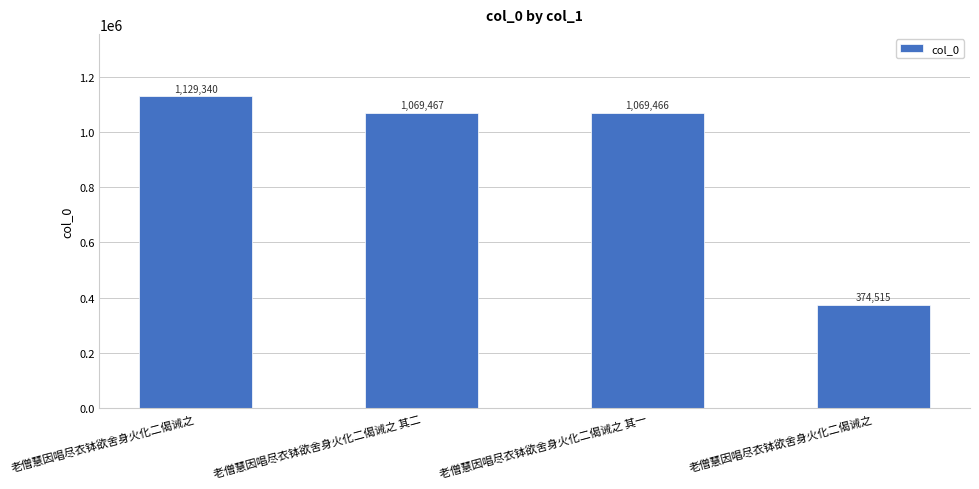

List the labels in order of value, largest first.

老僧慧因唱尽衣钵欲舍身火化二偈诫之, 老僧慧因唱尽衣钵欲舍身火化二偈诫之 其二, 老僧慧因唱尽衣钵欲舍身火化二偈诫之 其一, 老僧慧因唱尽衣钵欲舍身火化二偈诫之